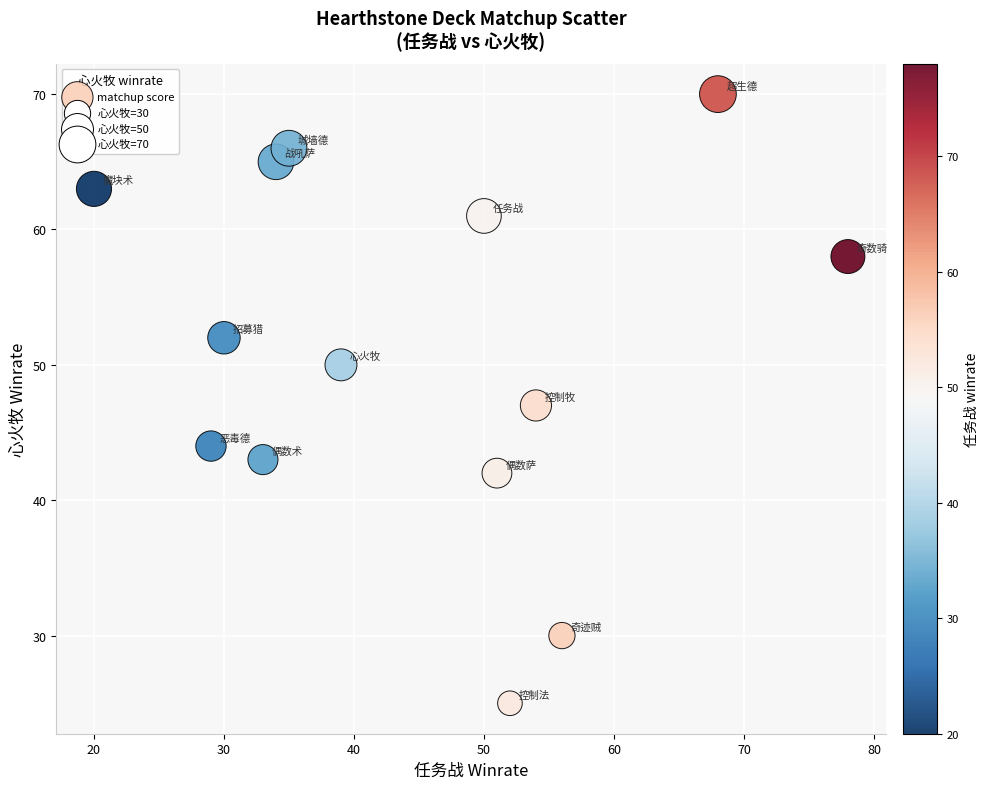

What is the range of Y values (max minus min)?

45